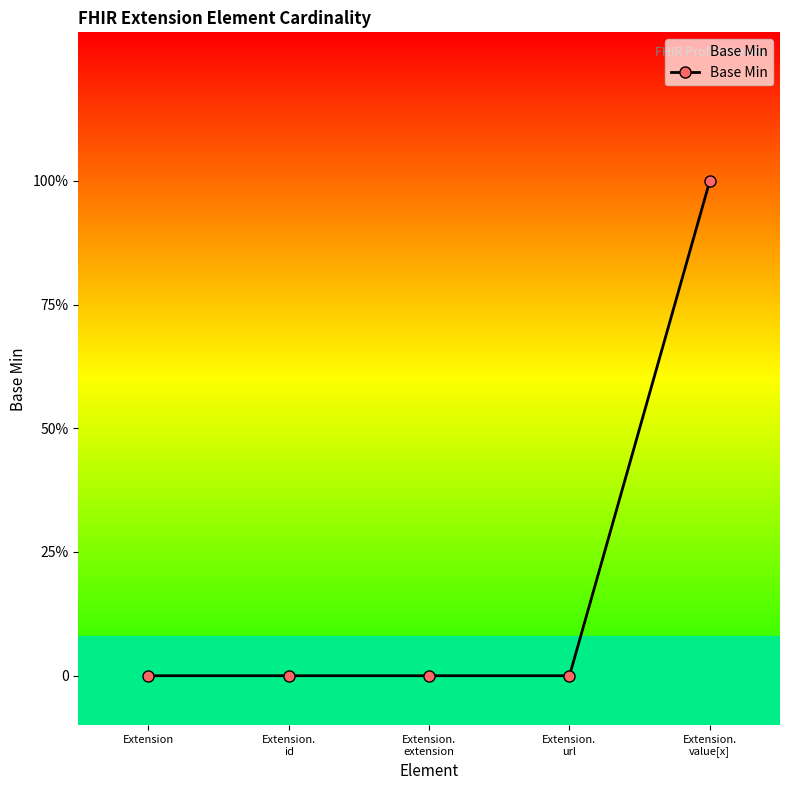

Is this an area chart (filled region under the line)?

Yes